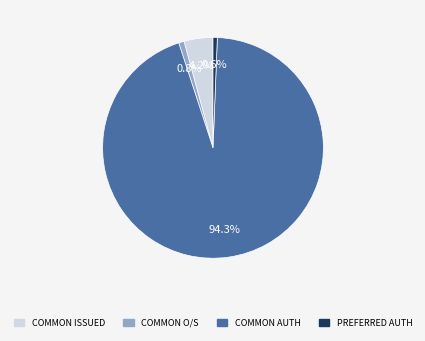

Is there any slice that represents more than half of the pie?

Yes